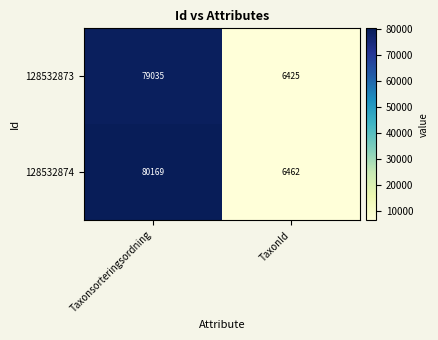

Reading left to right, extract all data points from this chart.

128532873: Taxonsorteringsordning=79035	TaxonId=6425
128532874: Taxonsorteringsordning=80169	TaxonId=6462